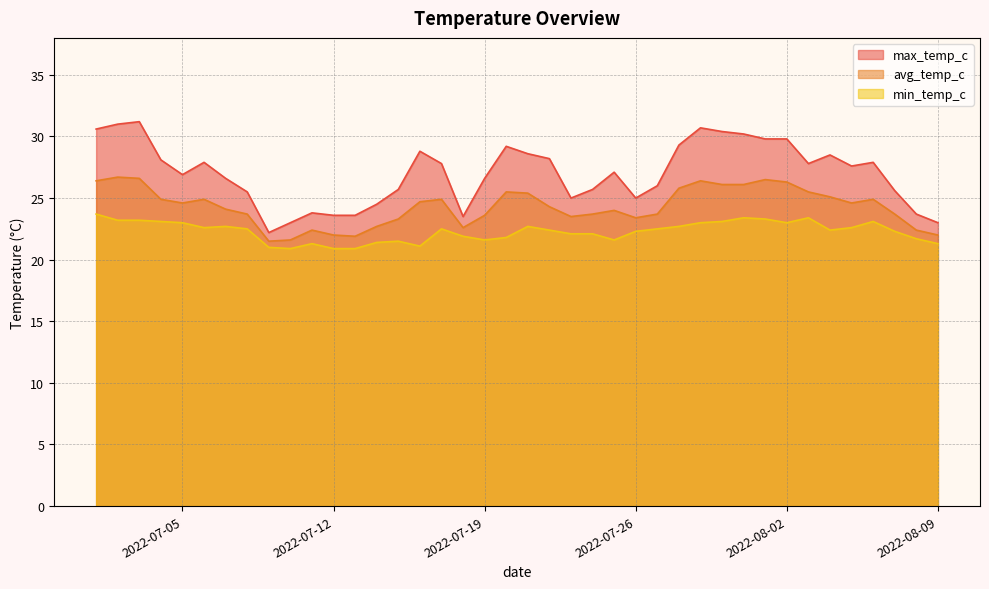

How many interior local peaks does the avg_temp_c series have?

9